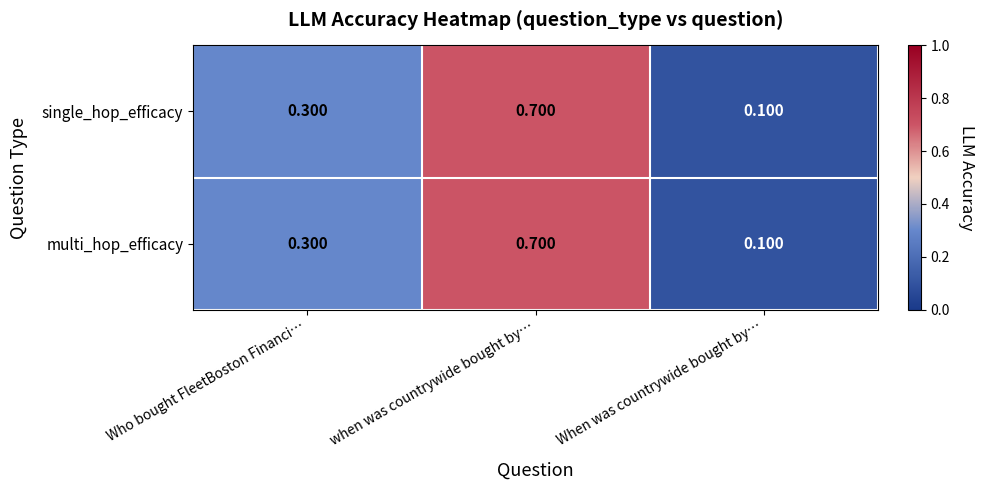

Is the value of multi_hop_efficacy at when was countrywide bought by… greater than the value of single_hop_efficacy at When was countrywide bought by…?

Yes